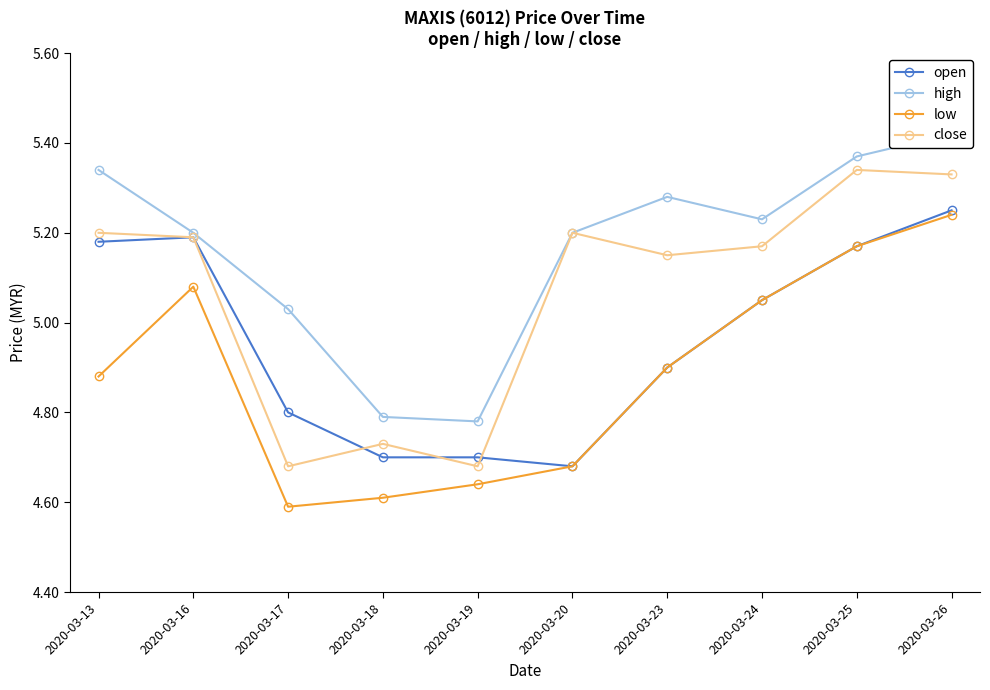

What is the average value of the open series?

5.0